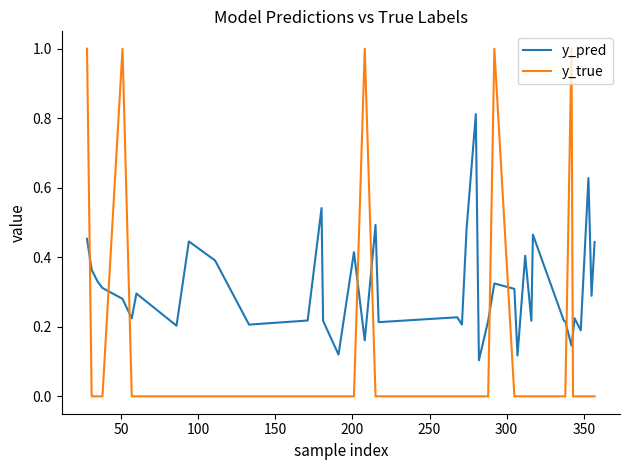

List the series in order of their overall mean, highest first.

y_pred, y_true